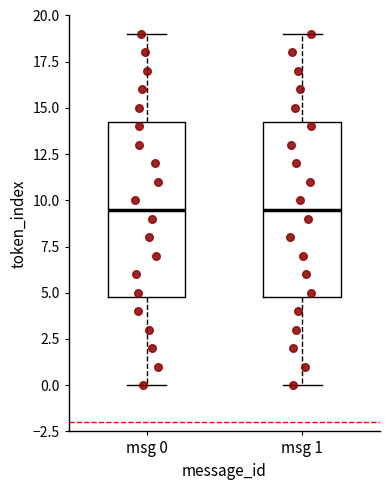

Reading left to right, read every box against the y-axis: the position of its median line, the range the box covers, and the ends of its whiskers. The values are not printed on the chart, so give them approximately, as read against the axis.

msg 0: median 9.5, box 5.0 to 14.5, whiskers 0.0 to 19.0
msg 1: median 9.5, box 5.0 to 14.5, whiskers 0.0 to 19.0